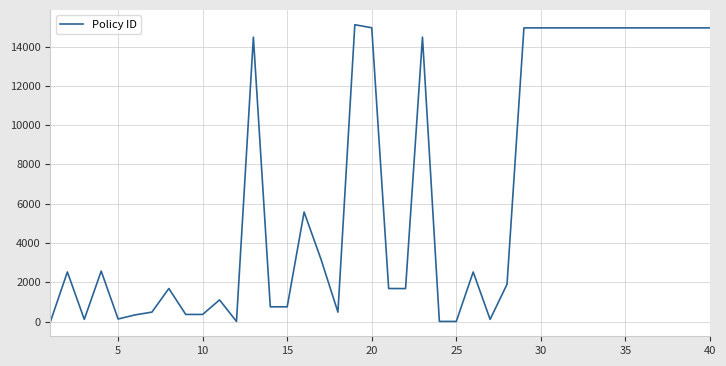

What is the difference between the maximum and second lowest values?

15107